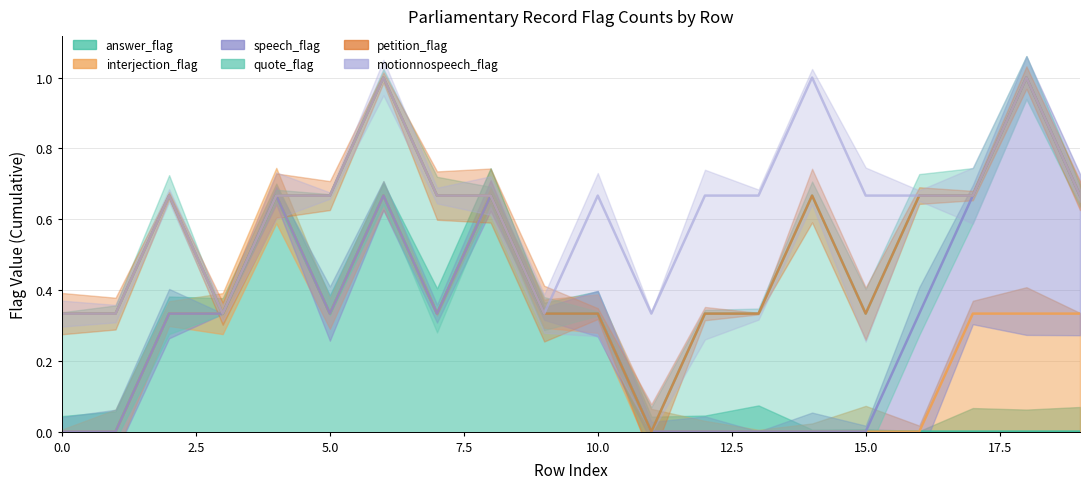

True or false: speech_flag and answer_flag intersect in this chart.

False